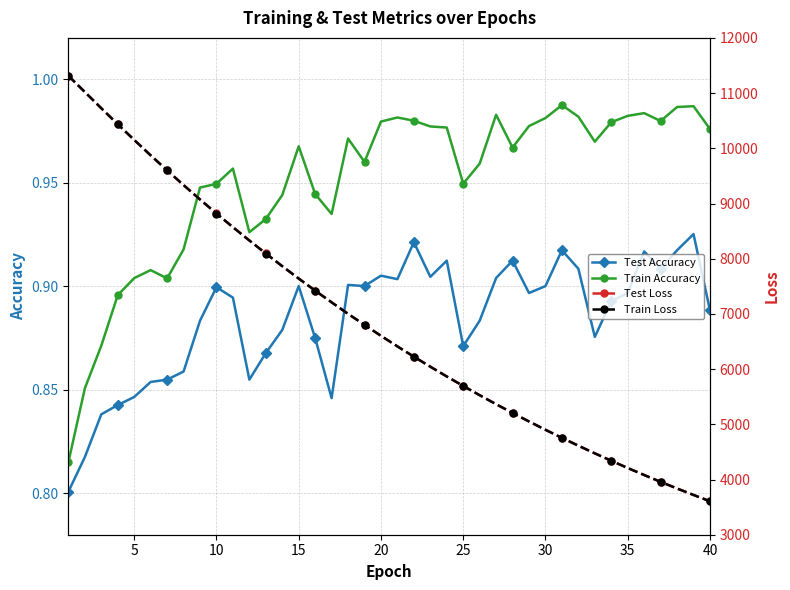

True or false: Train Accuracy has more than 0 points higher than both neighbors.

True